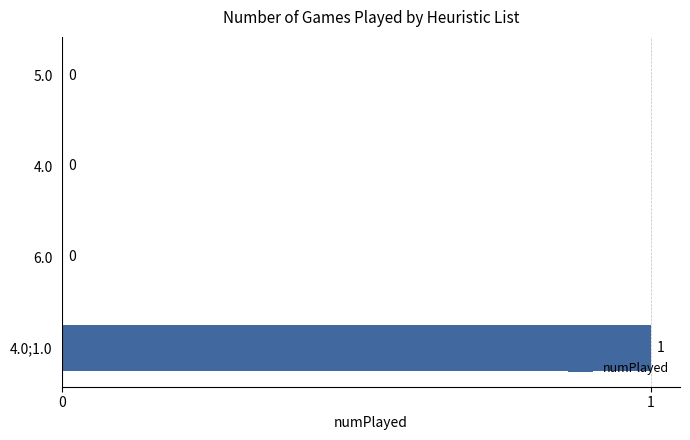

The chart shows a value of 2 at 4.0;1.0. True or false?

False